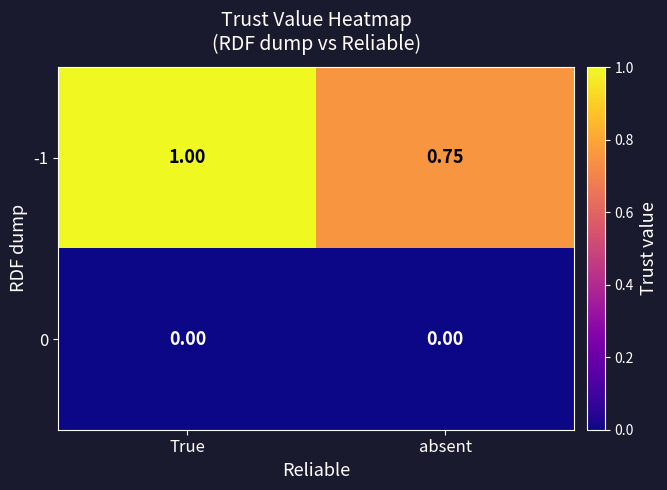

How many distinct data groups are displayed?

2